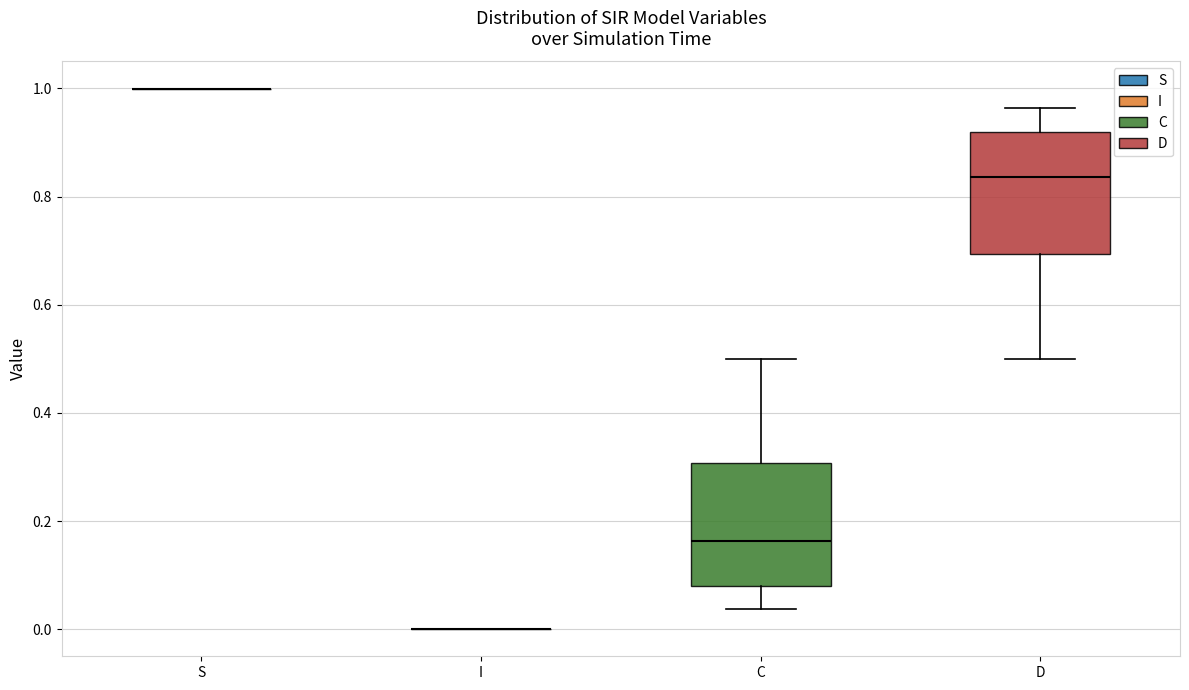

Reading left to right, transcribe this box plot: for each box, give where its median line is, the range the box spans, and where its two whiskers end, as read against the y-axis. The values are not printed on the chart, so give them approximately, as read against the axis.

S: box collapsed to a line at 1.00, whiskers 1.00 to 1.00
I: box collapsed to a line at 0.00, whiskers 0.00 to 0.00
C: median 0.16, box 0.08 to 0.30, whiskers 0.04 to 0.50
D: median 0.84, box 0.70 to 0.92, whiskers 0.50 to 0.96